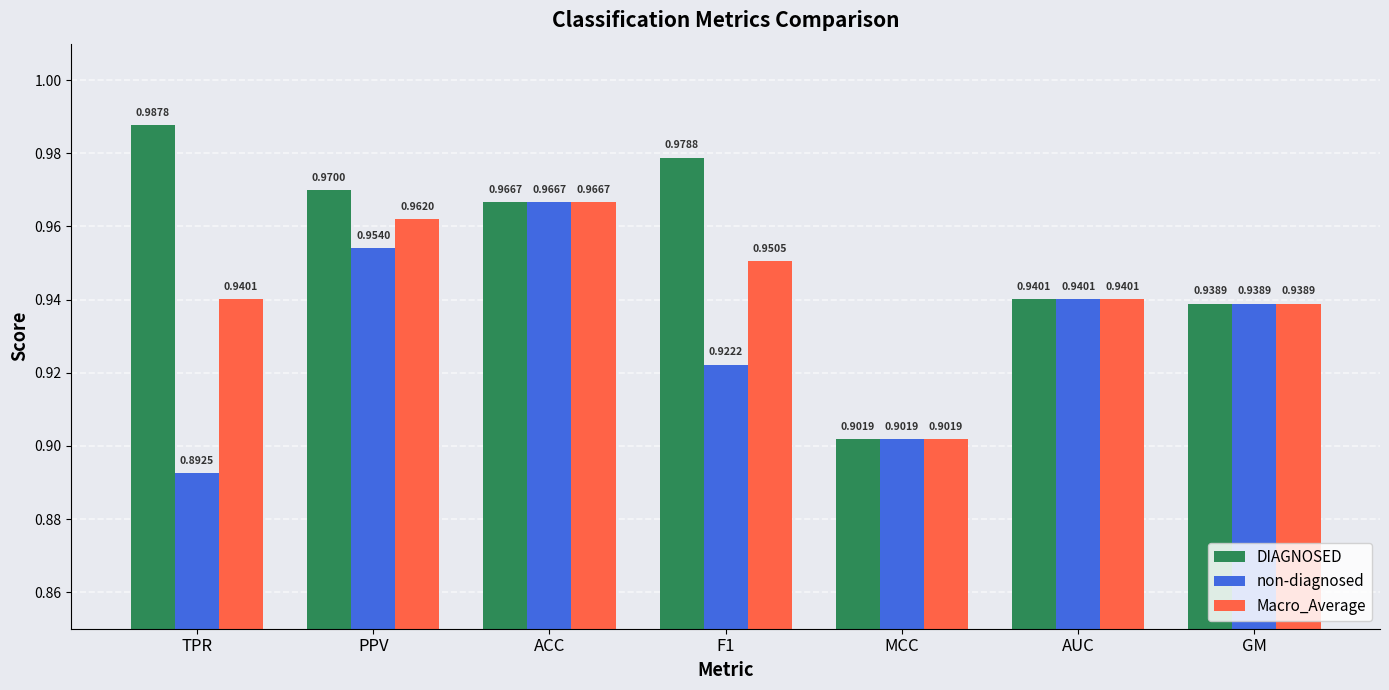

What is the sum of all non-diagnosed values?

6.5